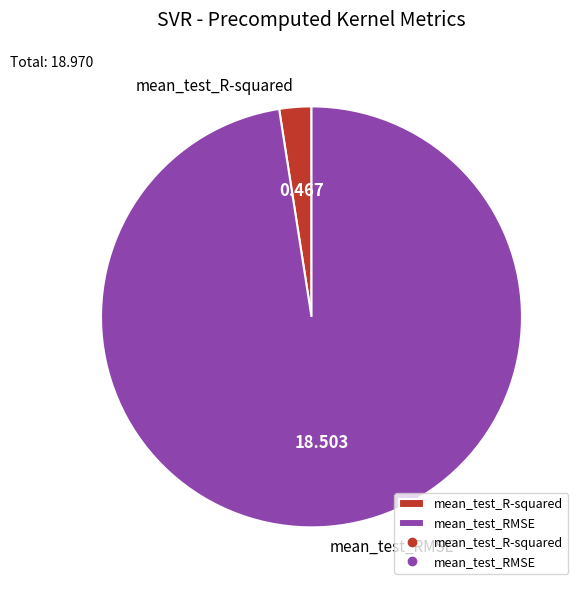

How many segments does this pie chart have?

2